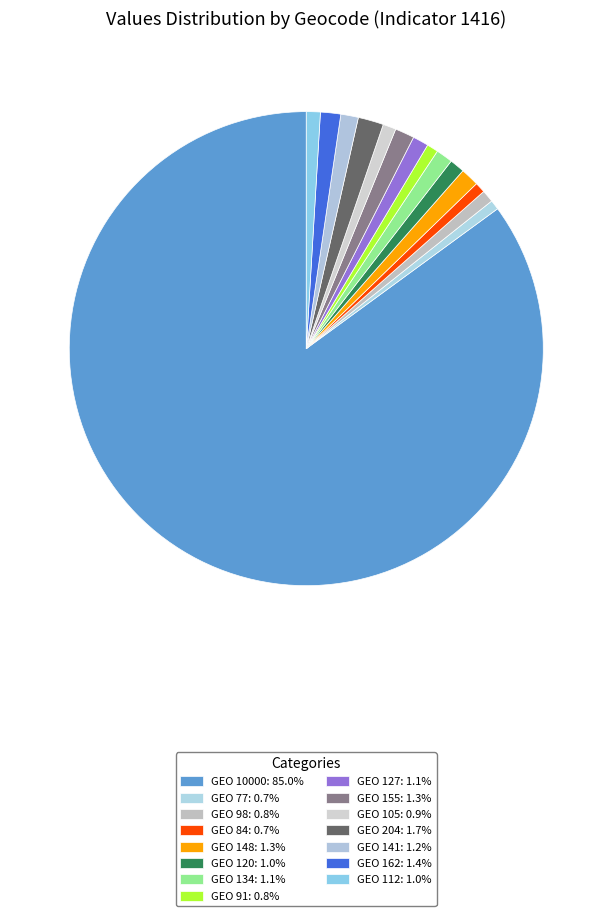

To the nearest percent, what is the average slice percentage?

7%